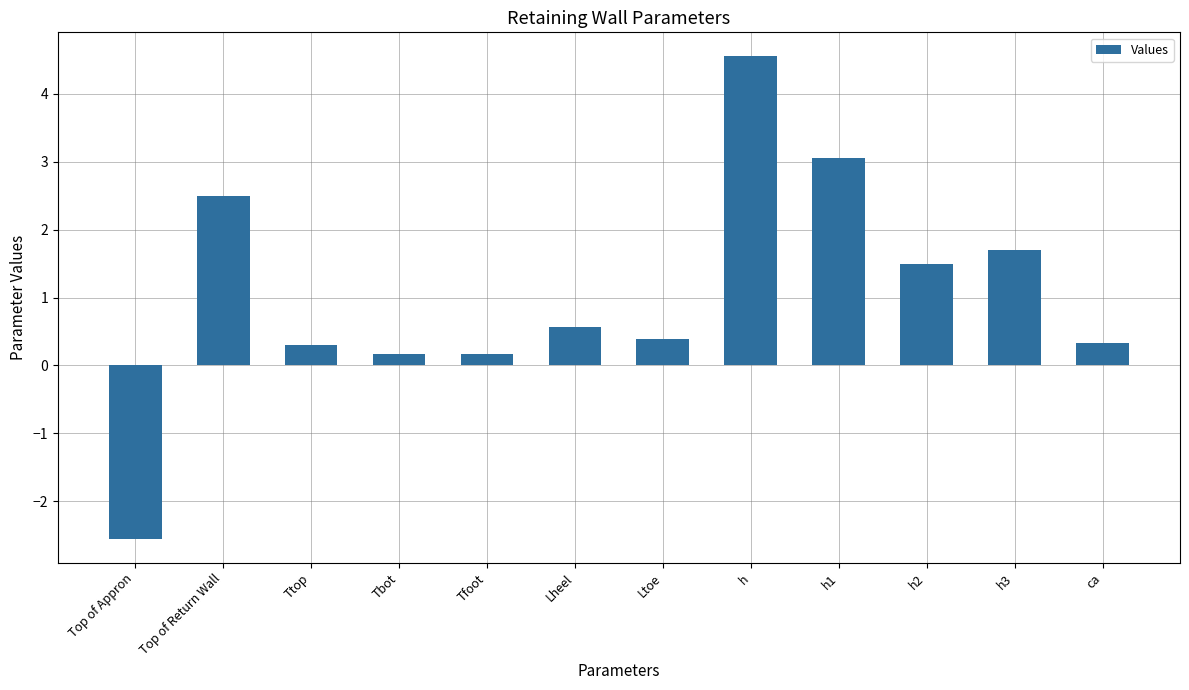

Which category has the highest value across all series?

h